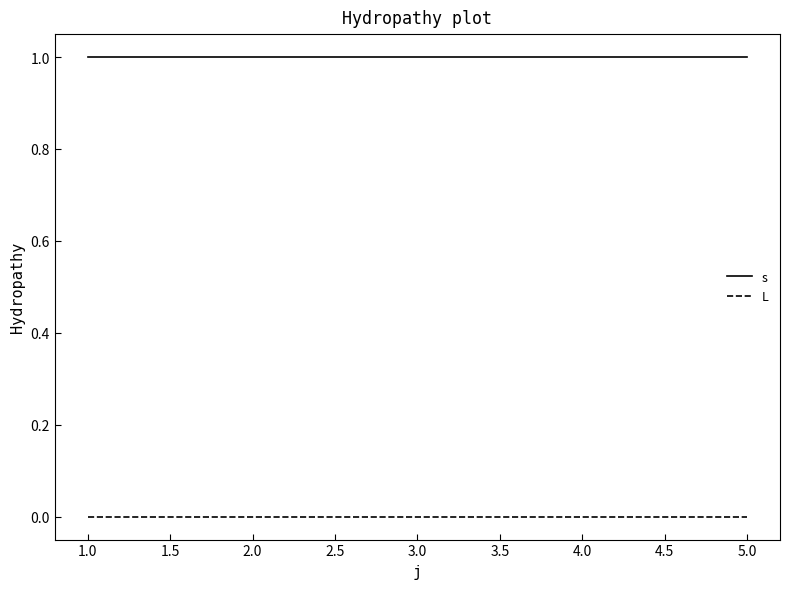

Is it true that L equals 0 at 5.0?

True